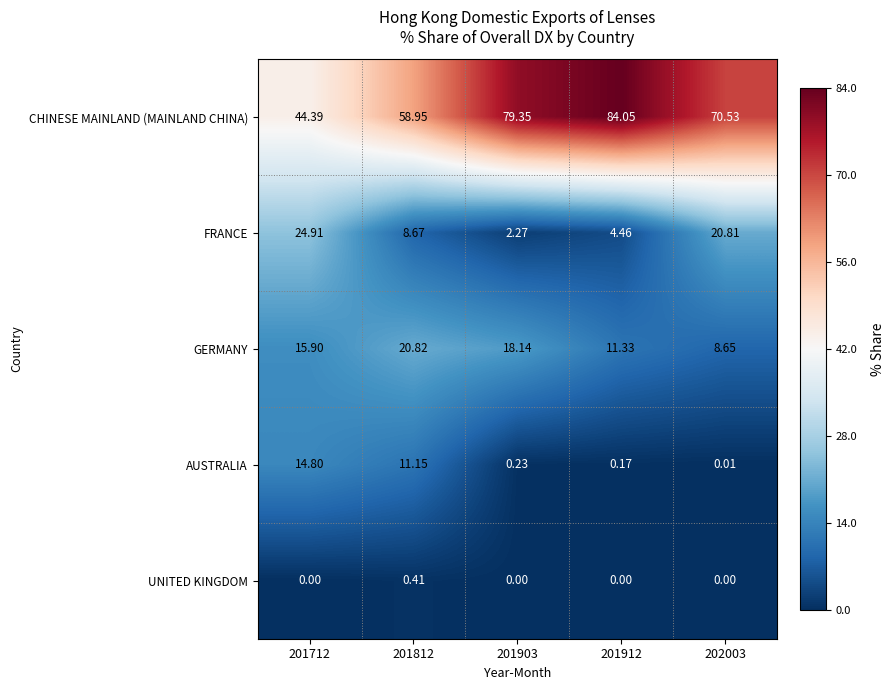

Which series changed the most between 201712 and 202003?

CHINESE MAINLAND (MAINLAND CHINA)